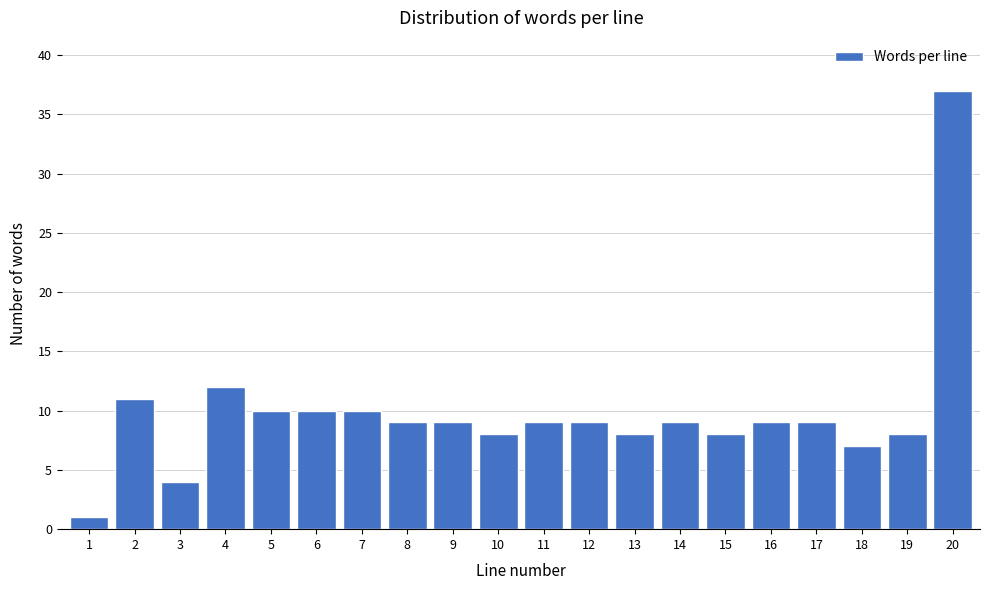

Reading right to left, extract all data points from this chart.

37	8	7	9	9	8	9	8	9	9	8	9	9	10	10	10	12	4	11	1